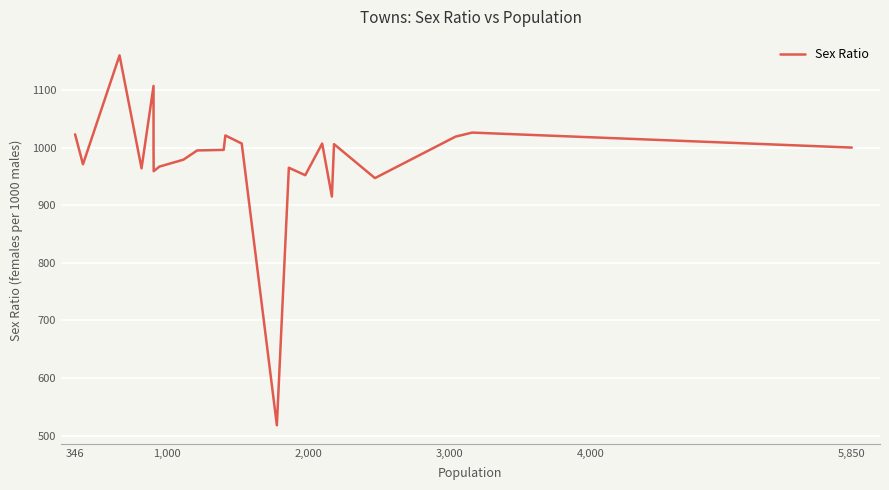

What is the average value?

979